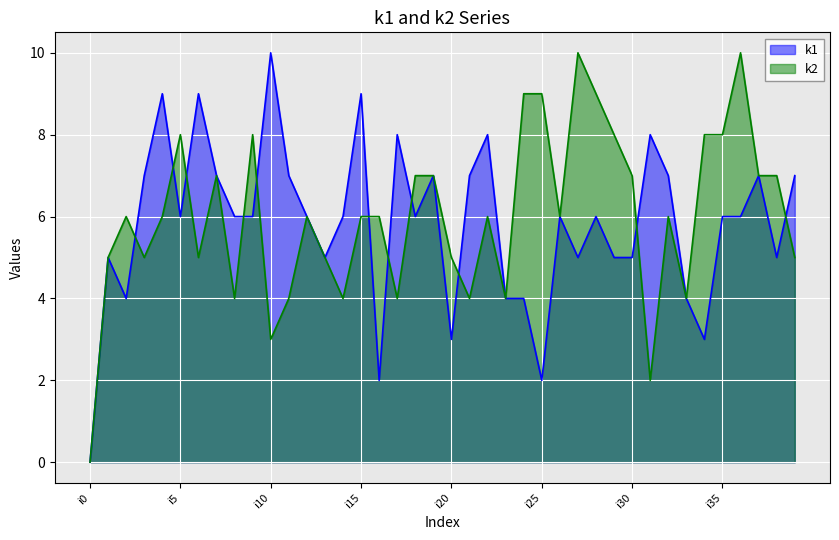

True or false: k2 has more than 0 interior local peaks.

True